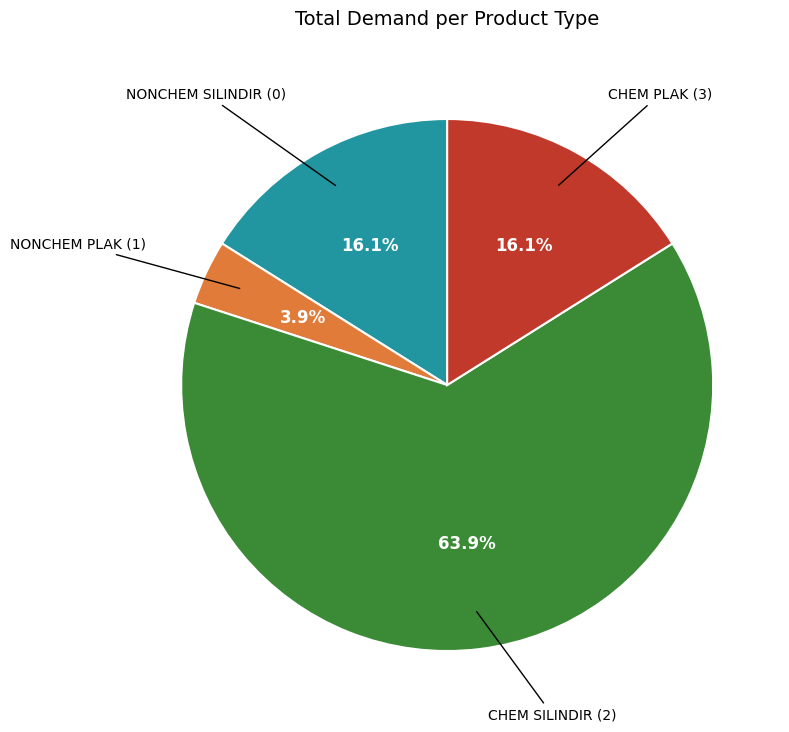

Is there a majority slice in this chart?

Yes